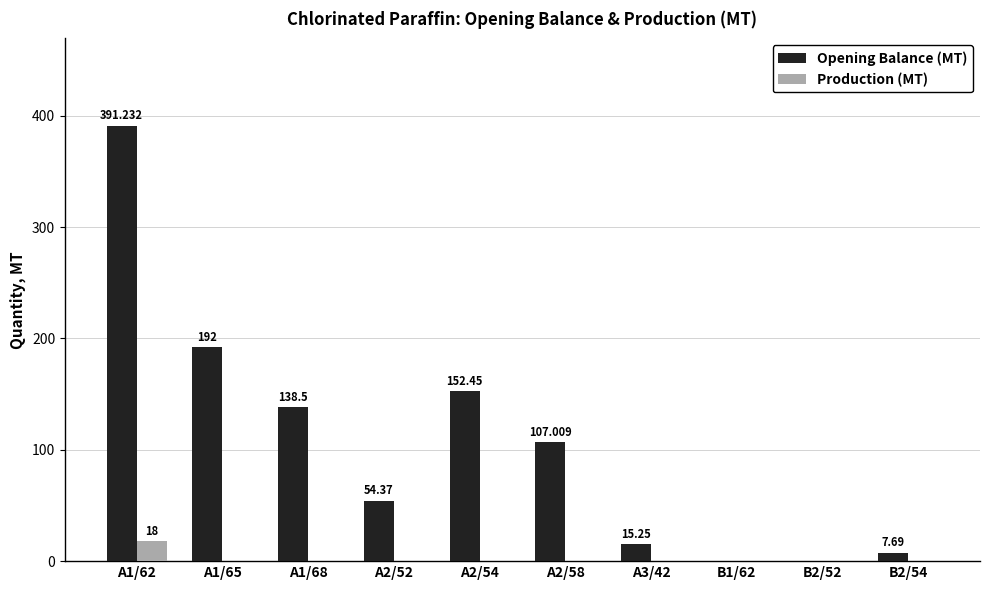

What is the average value of the Opening Balance (MT) series?

105.9